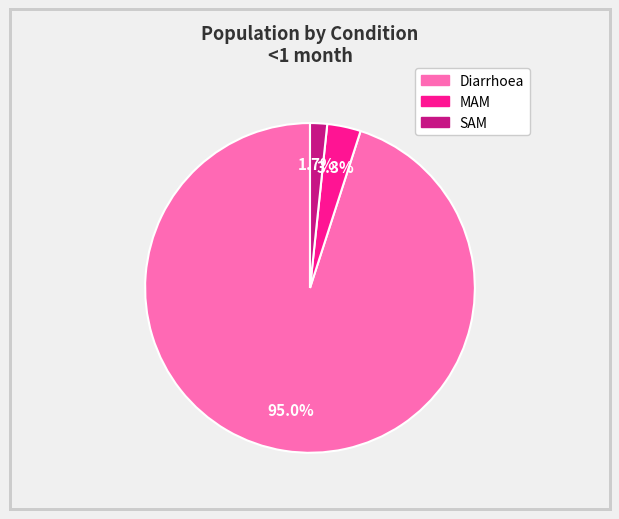

To the nearest percent, what portion does MAM represent?

3%